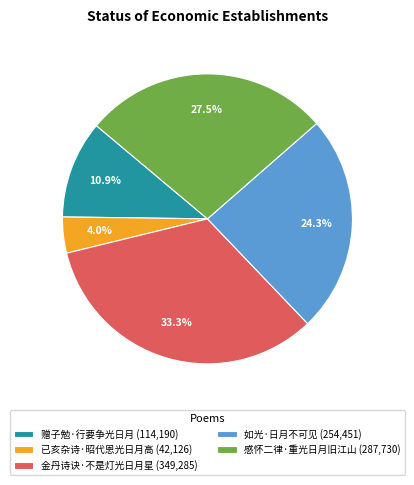

Is there any slice that represents more than half of the pie?

No